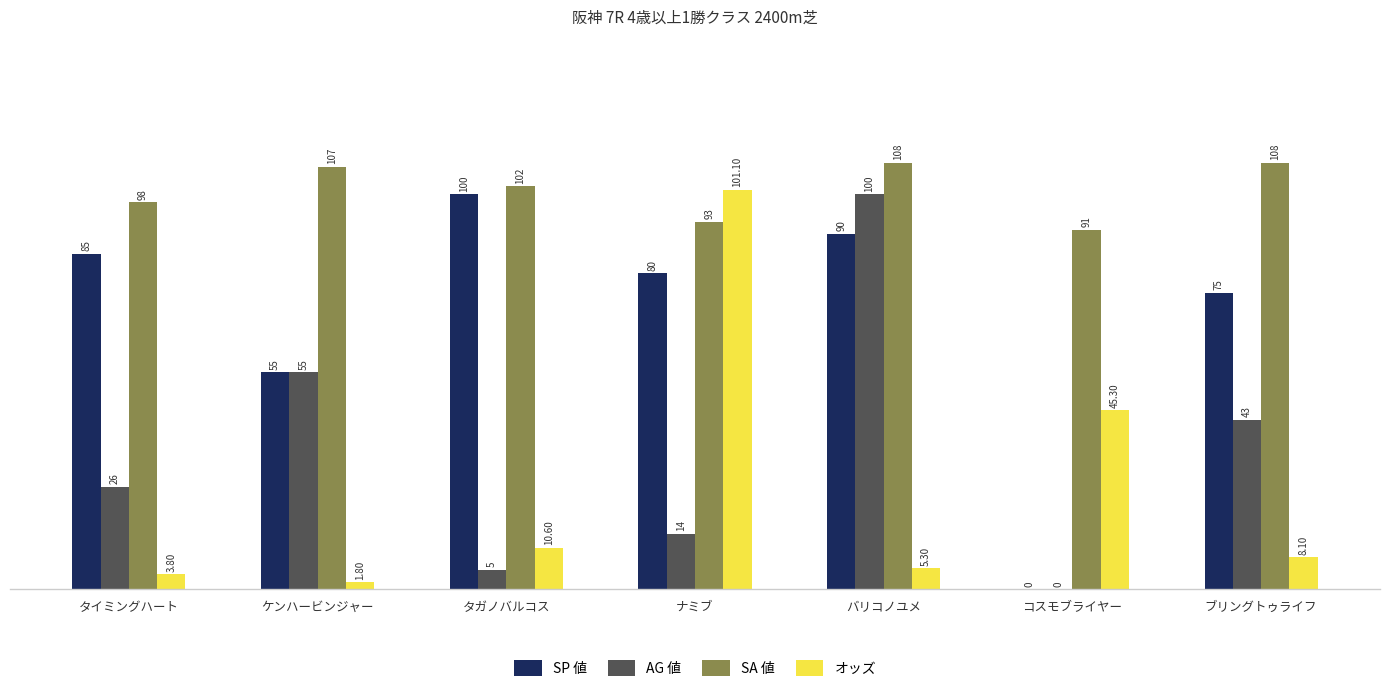

Count the number of data series in this chart.

4